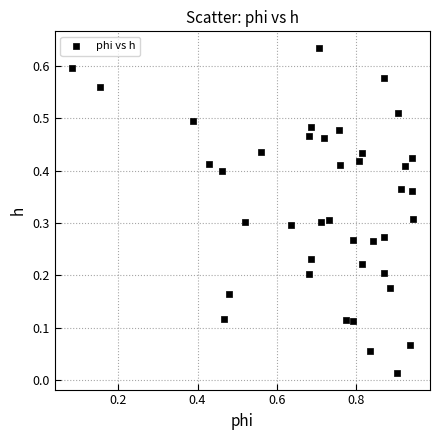

What is the range of X values (max minus min)?

0.9